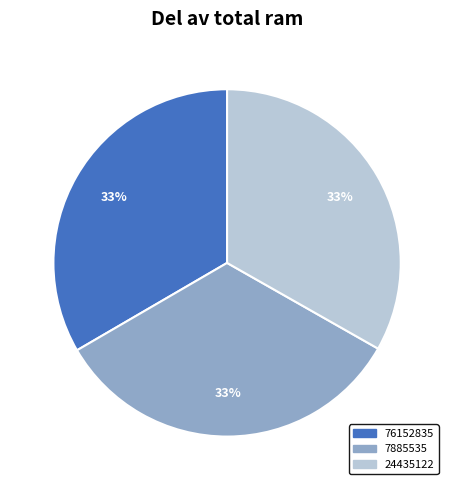

Does any single category account for the majority?

No